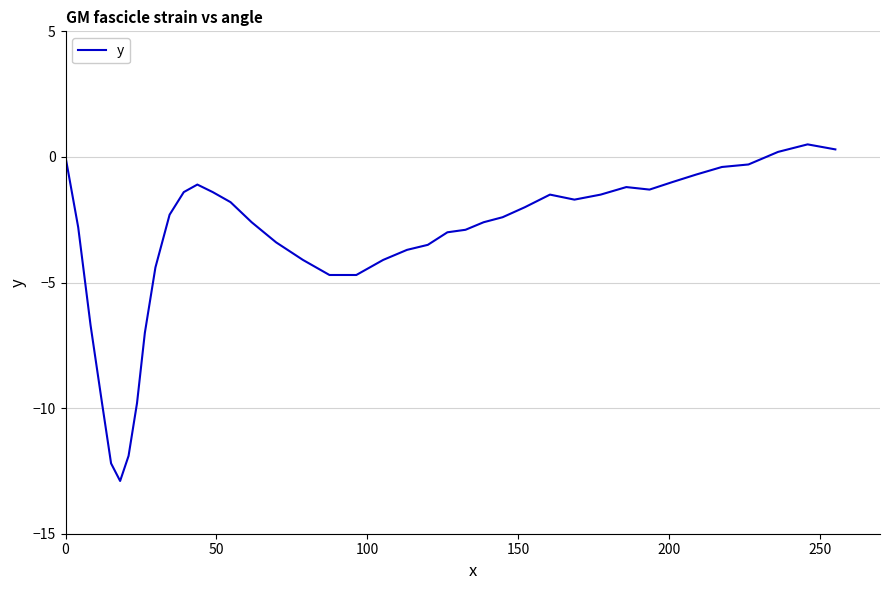

What is the smallest value displayed?

-12.9